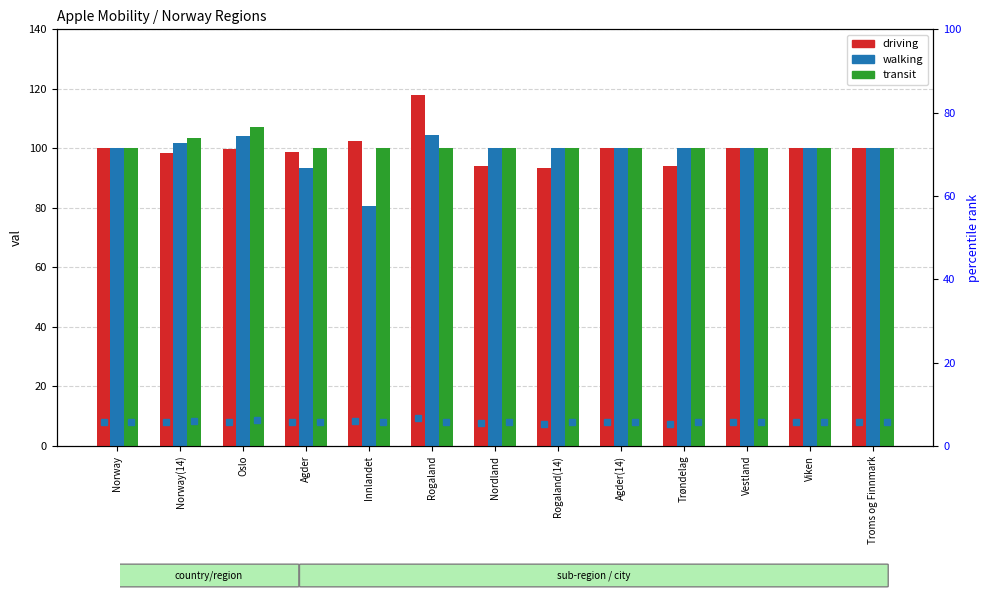

At how many categories does at least one series exceed 92?

13